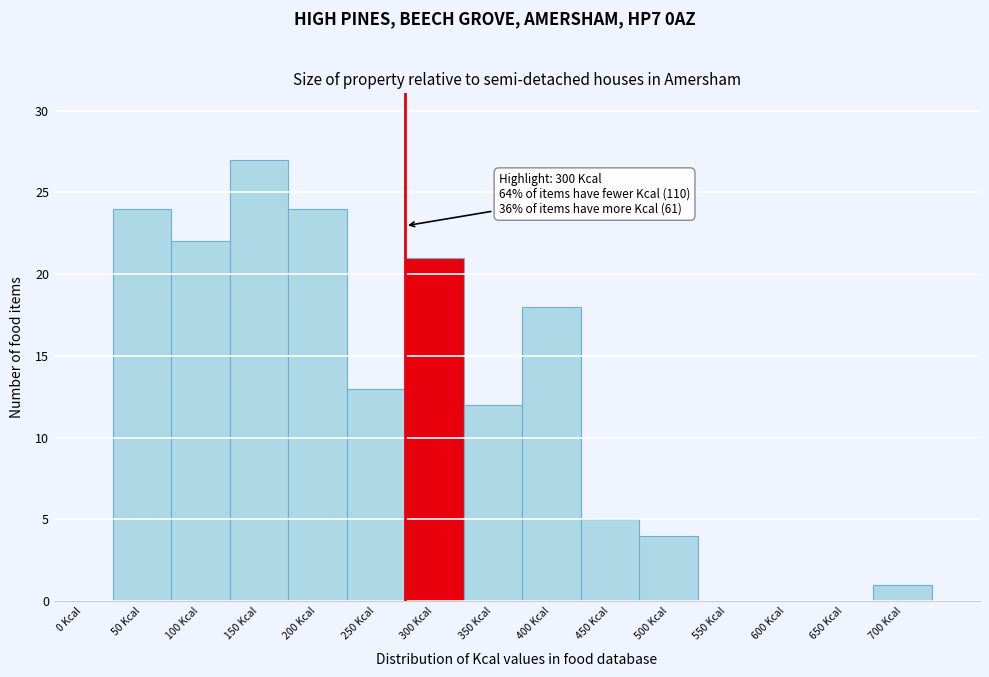

Reading left to right, list all the values displayed in this chart.

0 Kcal=0	50 Kcal=24	100 Kcal=22	150 Kcal=27	200 Kcal=24	250 Kcal=13	300 Kcal=21	350 Kcal=12	400 Kcal=18	450 Kcal=5	500 Kcal=4	550 Kcal=0	600 Kcal=0	650 Kcal=0	700 Kcal=1